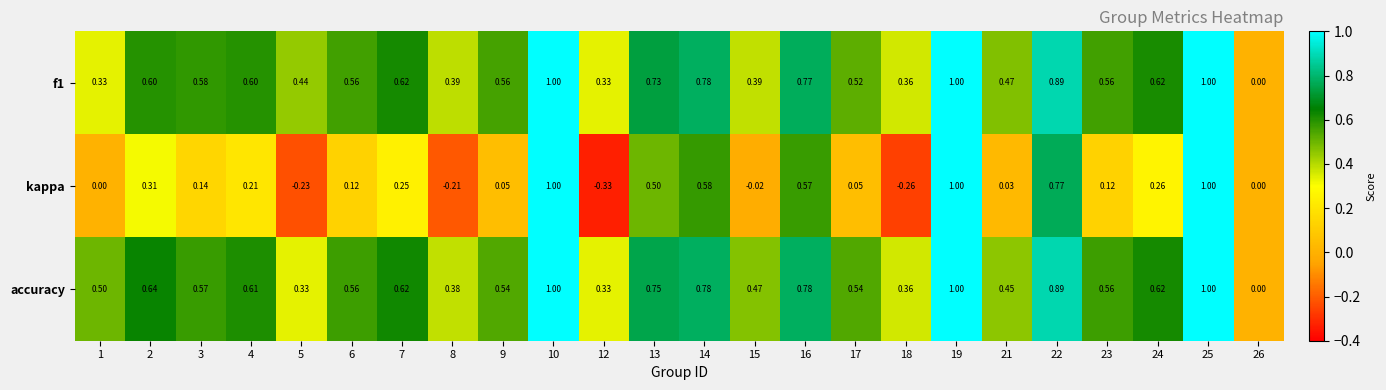

Between 2 and 22, which series saw the biggest shift?

kappa